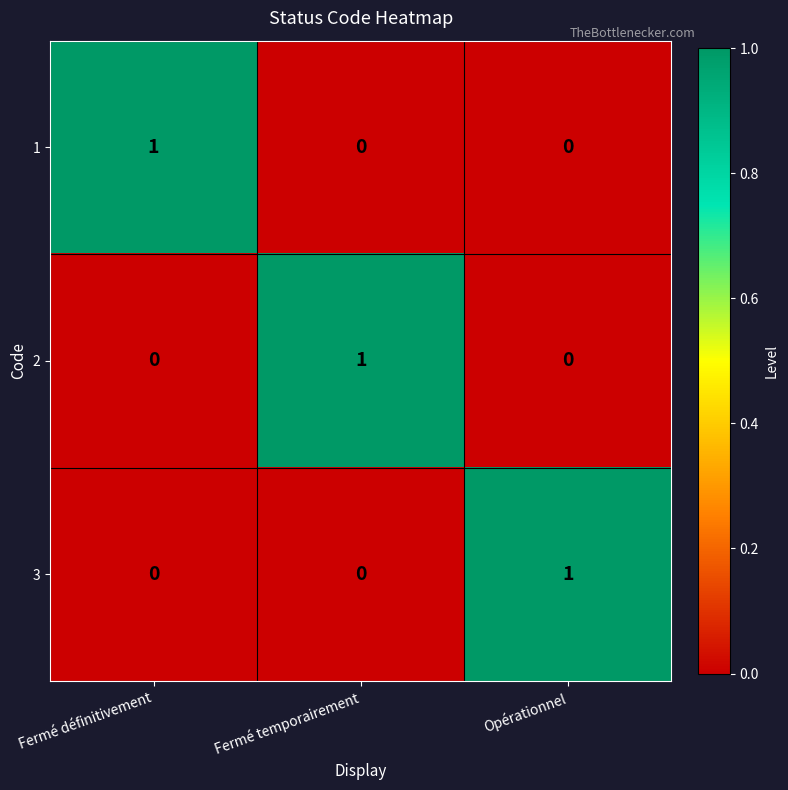

At how many categories does at least one series exceed 0?

3